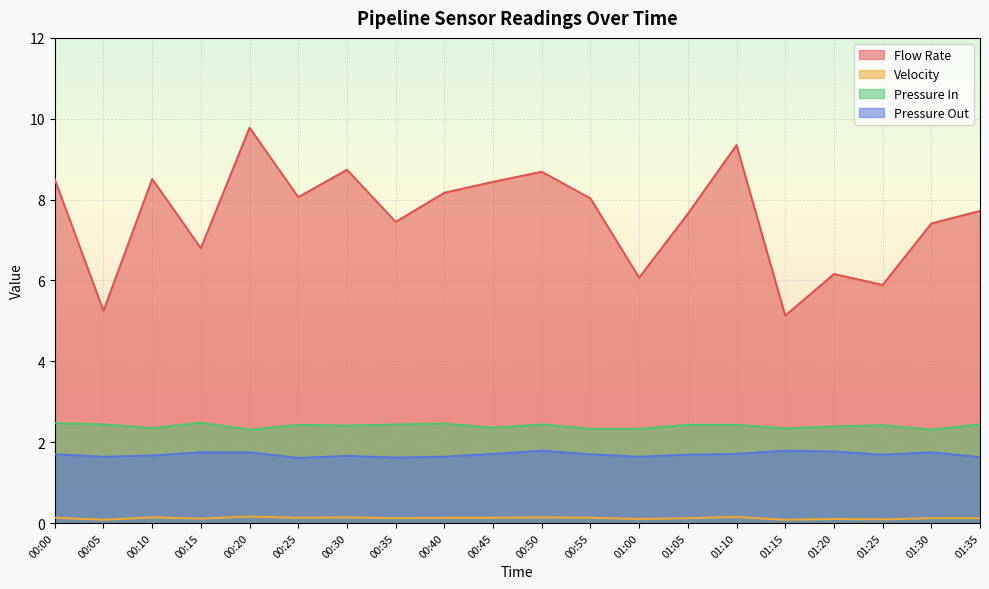

What position from the right is 01:00?

8